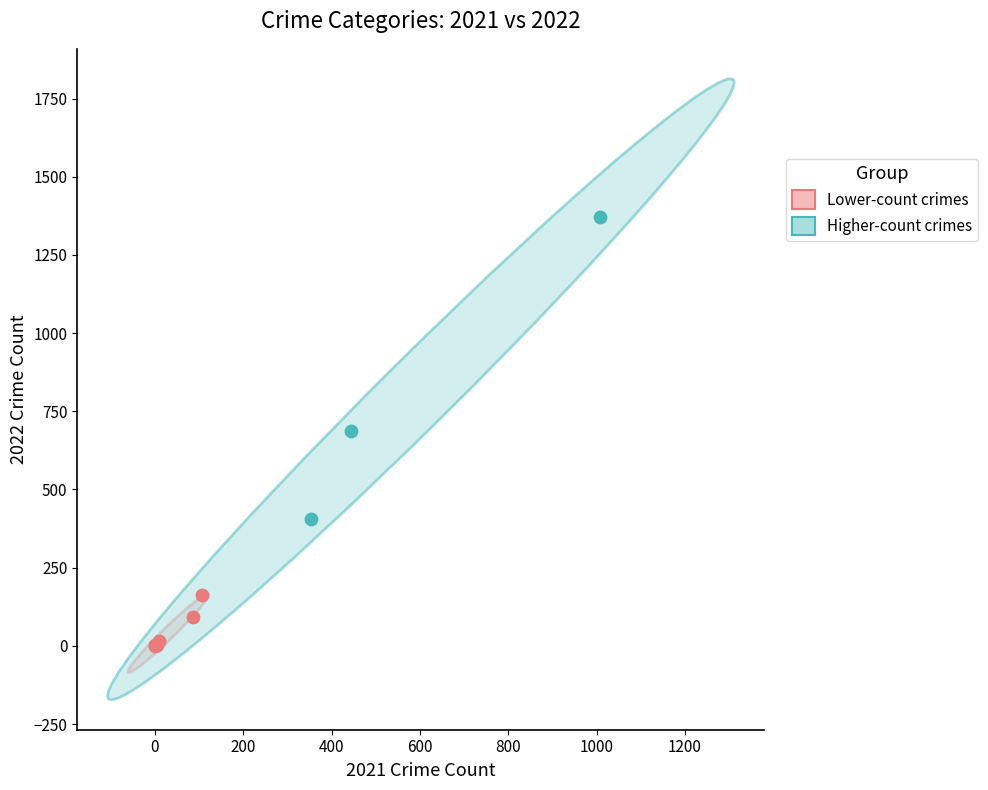

Which series contains the highest Y value?

Higher-count crimes